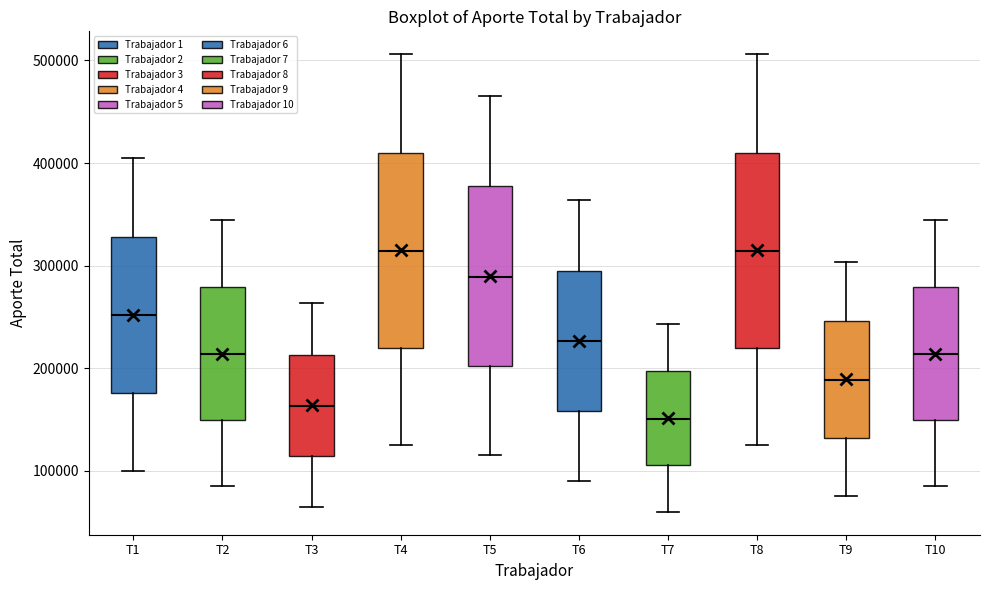

Reading left to right, transcribe this box plot: for each box, give where its median line is, the range the box spans, and where its two whiskers end, as read against the y-axis. The values are not printed on the chart, so give them approximately, as read against the axis.

T1: median 250000, box 180000 to 330000, whiskers 100000 to 400000
T2: median 210000, box 150000 to 280000, whiskers 90000 to 340000
T3: median 160000, box 110000 to 210000, whiskers 70000 to 260000
T4: median 310000, box 220000 to 410000, whiskers 130000 to 510000
T5: median 290000, box 200000 to 380000, whiskers 120000 to 470000
T6: median 230000, box 160000 to 300000, whiskers 90000 to 360000
T7: median 150000, box 110000 to 200000, whiskers 60000 to 240000
T8: median 310000, box 220000 to 410000, whiskers 130000 to 510000
T9: median 190000, box 130000 to 250000, whiskers 80000 to 300000
T10: median 210000, box 150000 to 280000, whiskers 90000 to 340000